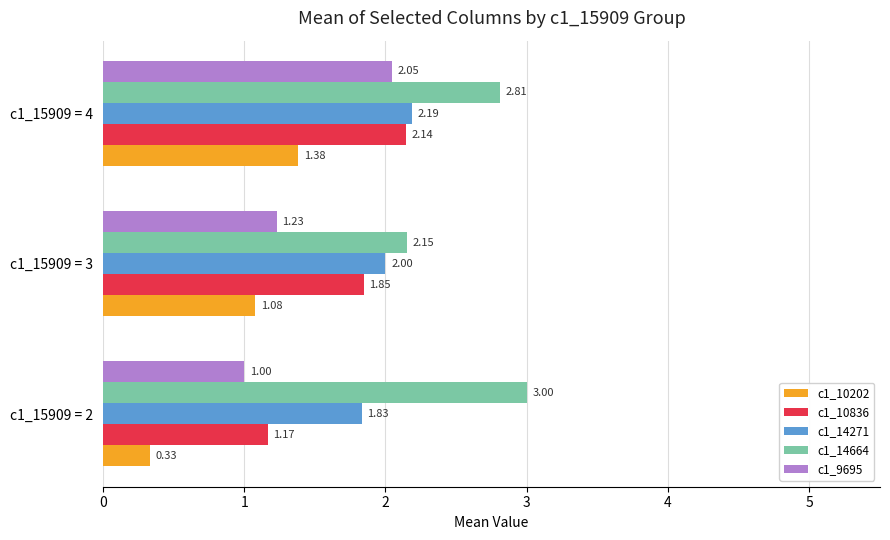

List the labels in order of c1_10836 value, smallest first.

c1_15909 = 2, c1_15909 = 3, c1_15909 = 4